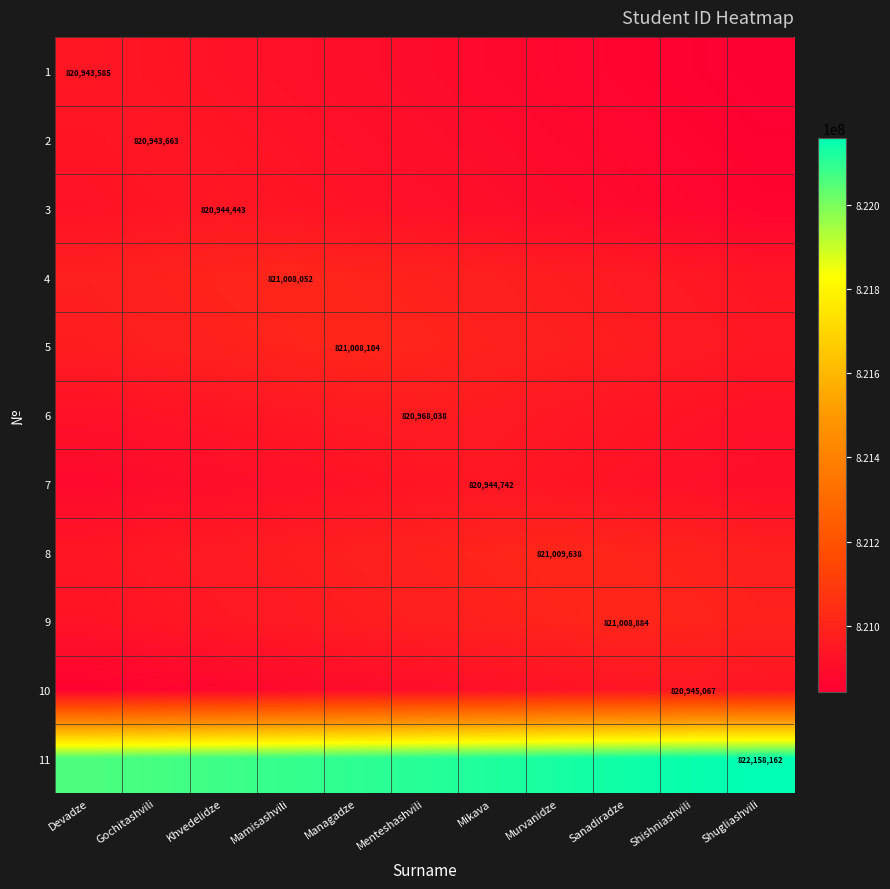

Rank the categories by 9 value from highest to lowest.

Sanadiradze, Murvanidze, Shishniashvili, Mikava, Shugliashvili, Menteshashvili, Managadze, Mamisashvili, Khvedelidze, Gochitashvili, Devadze